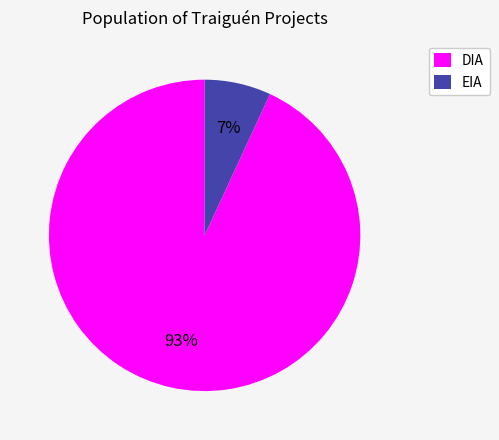

How many segments does this pie chart have?

2